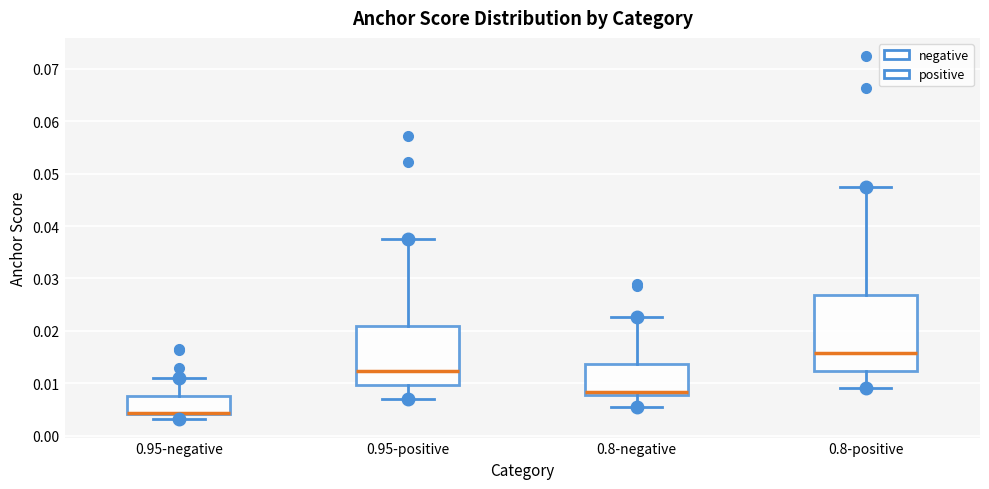

Reading left to right, transcribe this box plot: for each box, give where its median line is, the range the box spans, and where its two whiskers end, as read against the y-axis. The values are not printed on the chart, so give them approximately, as read against the axis.

0.95-negative: median 0.004 (drawn on the box's lower edge), box 0.004 to 0.008, whiskers 0.003 to 0.011
0.95-positive: median 0.012, box 0.010 to 0.021, whiskers 0.007 to 0.038
0.8-negative: median 0.008 (just above the box's lower edge), box 0.008 to 0.014, whiskers 0.006 to 0.023
0.8-positive: median 0.016, box 0.012 to 0.027, whiskers 0.009 to 0.048